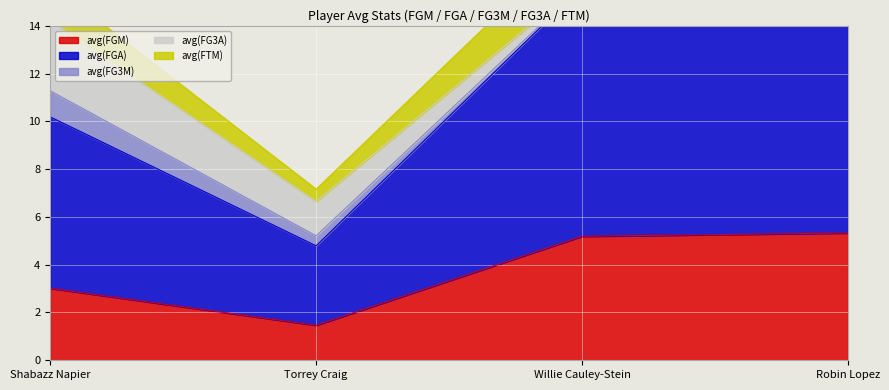

How many interior local valleys does the avg(FG3M) series have?

1